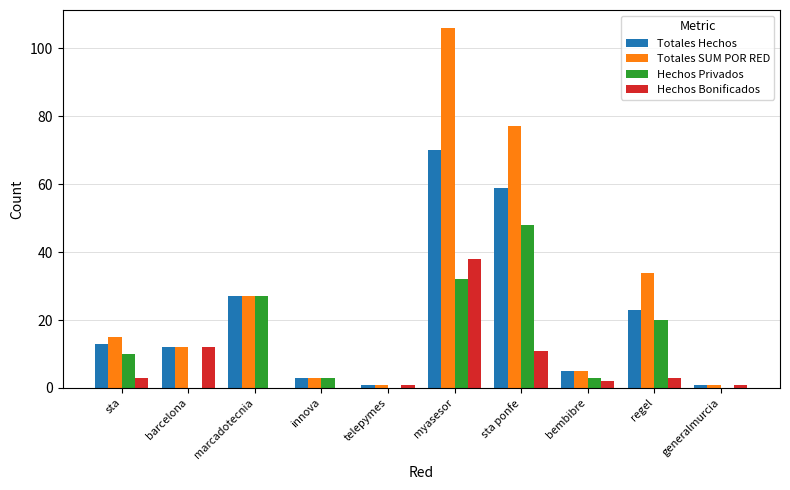

What is the sum of the Hechos Bonificados values at regel and myasesor?

41